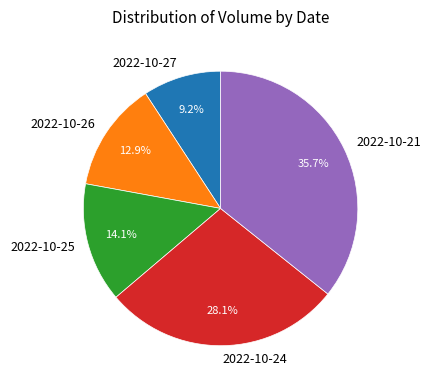

To the nearest percent, what percentage of the pie is 2022-10-27?

9%